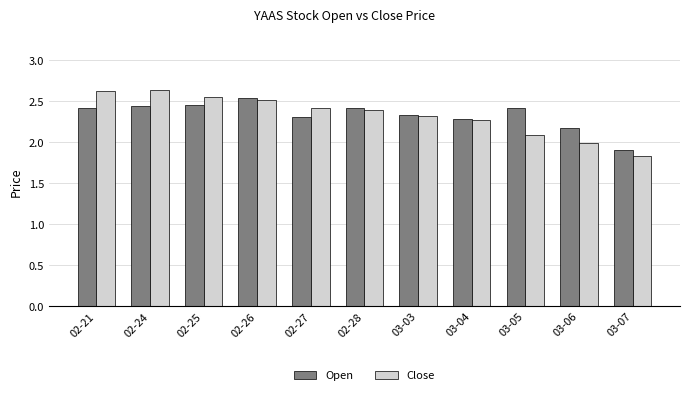

Which series has the widest spread of values?

Close